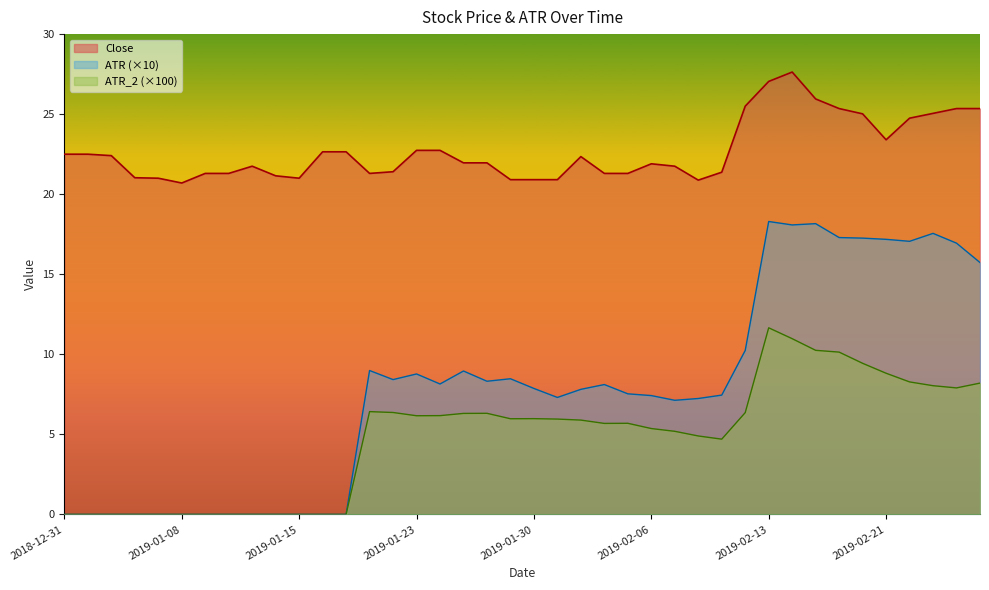

The value of ATR at 2019-02-20 is 28.8. True or false?

False